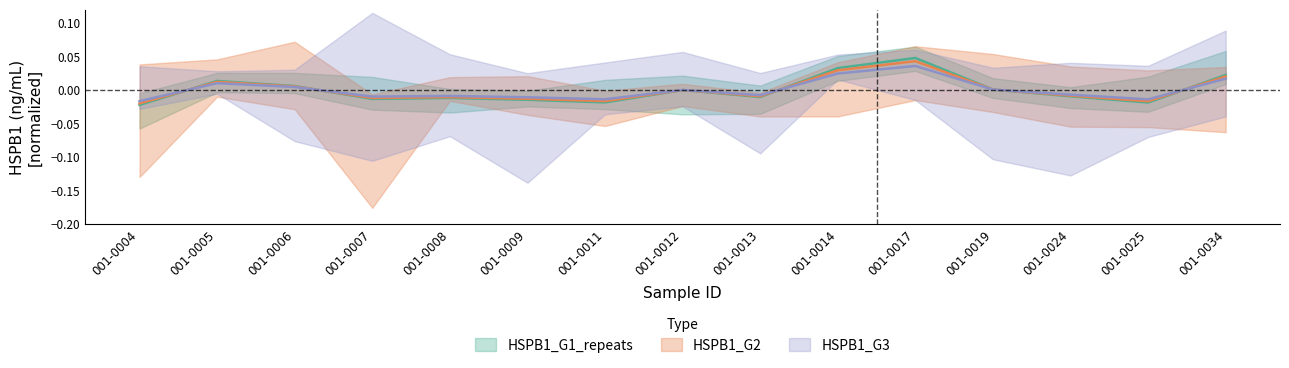

How many values in the HSPB1_G3 series exceed 0?

6